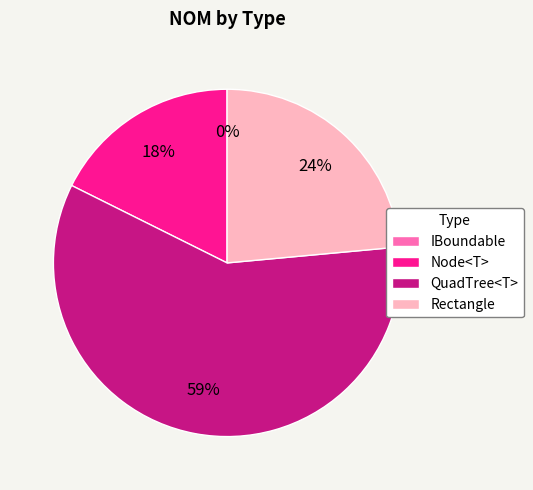

To the nearest percent, what portion does Rectangle represent?

24%